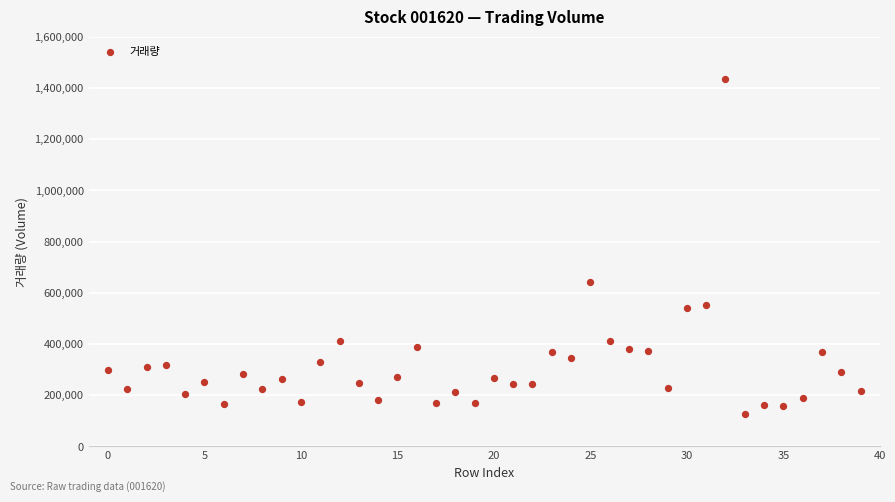

What Y value in the scatter plot is closest to 780388?

642107